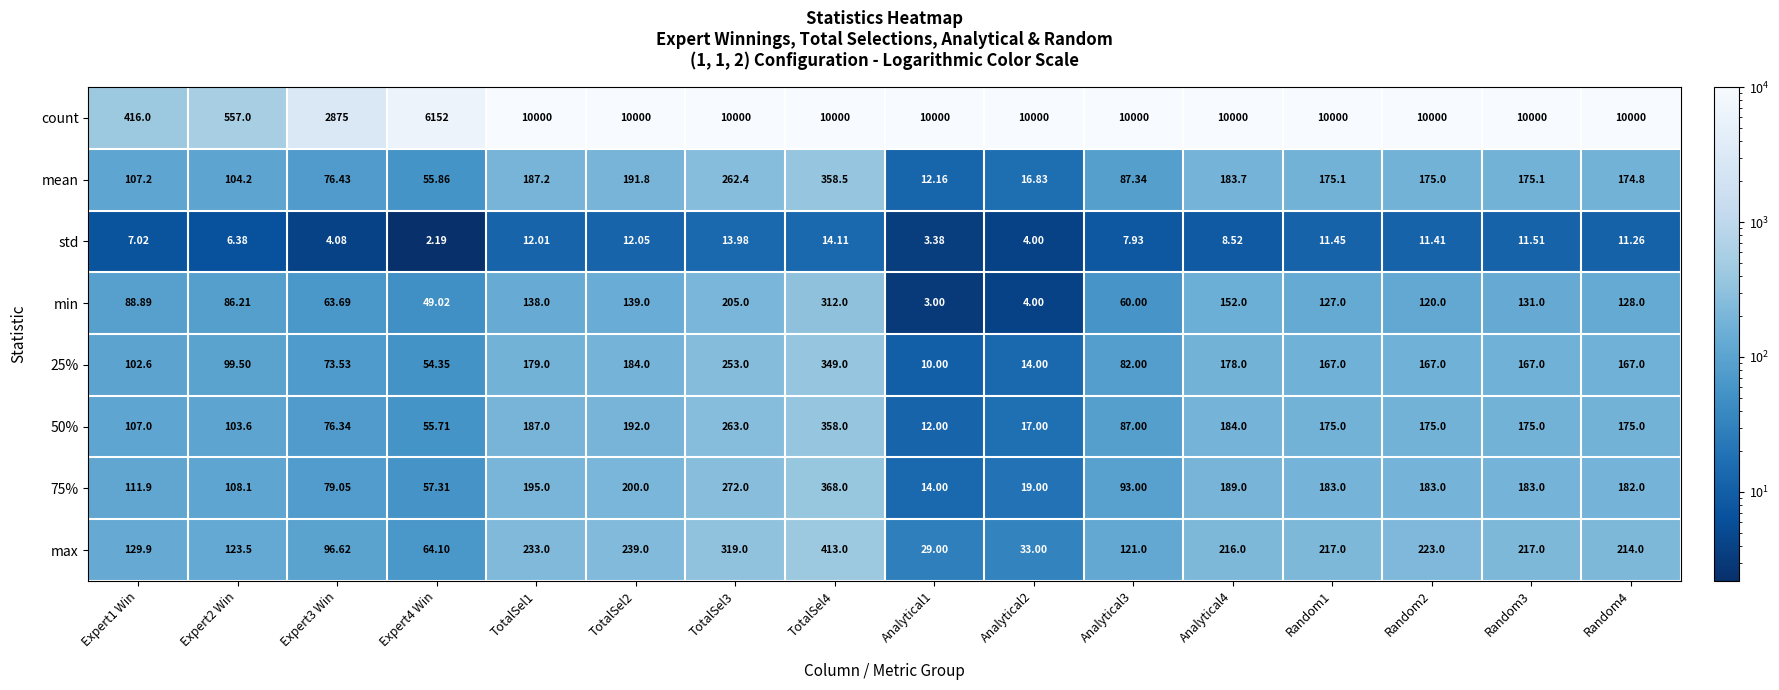

Rank the series by their maximum value, from lowest to highest.

std, min, 25%, 50%, mean, 75%, max, count